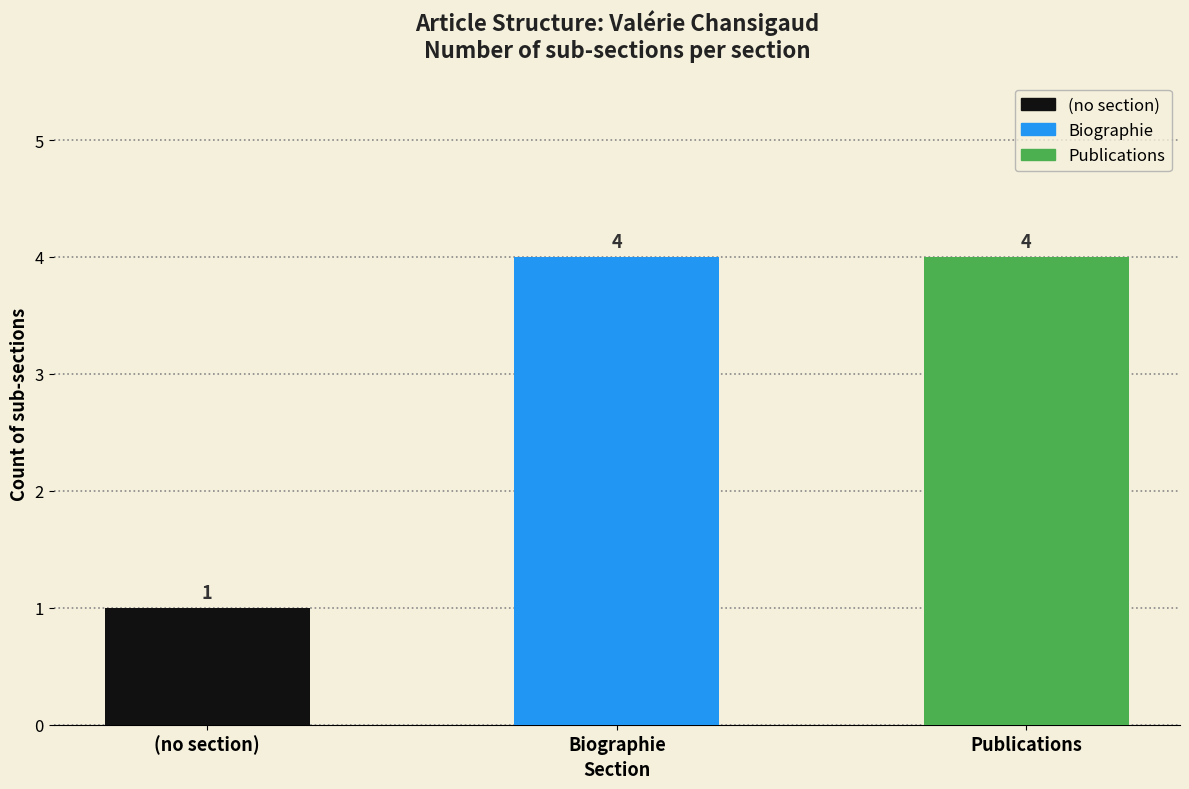

What is the maximum value shown in the chart?

4